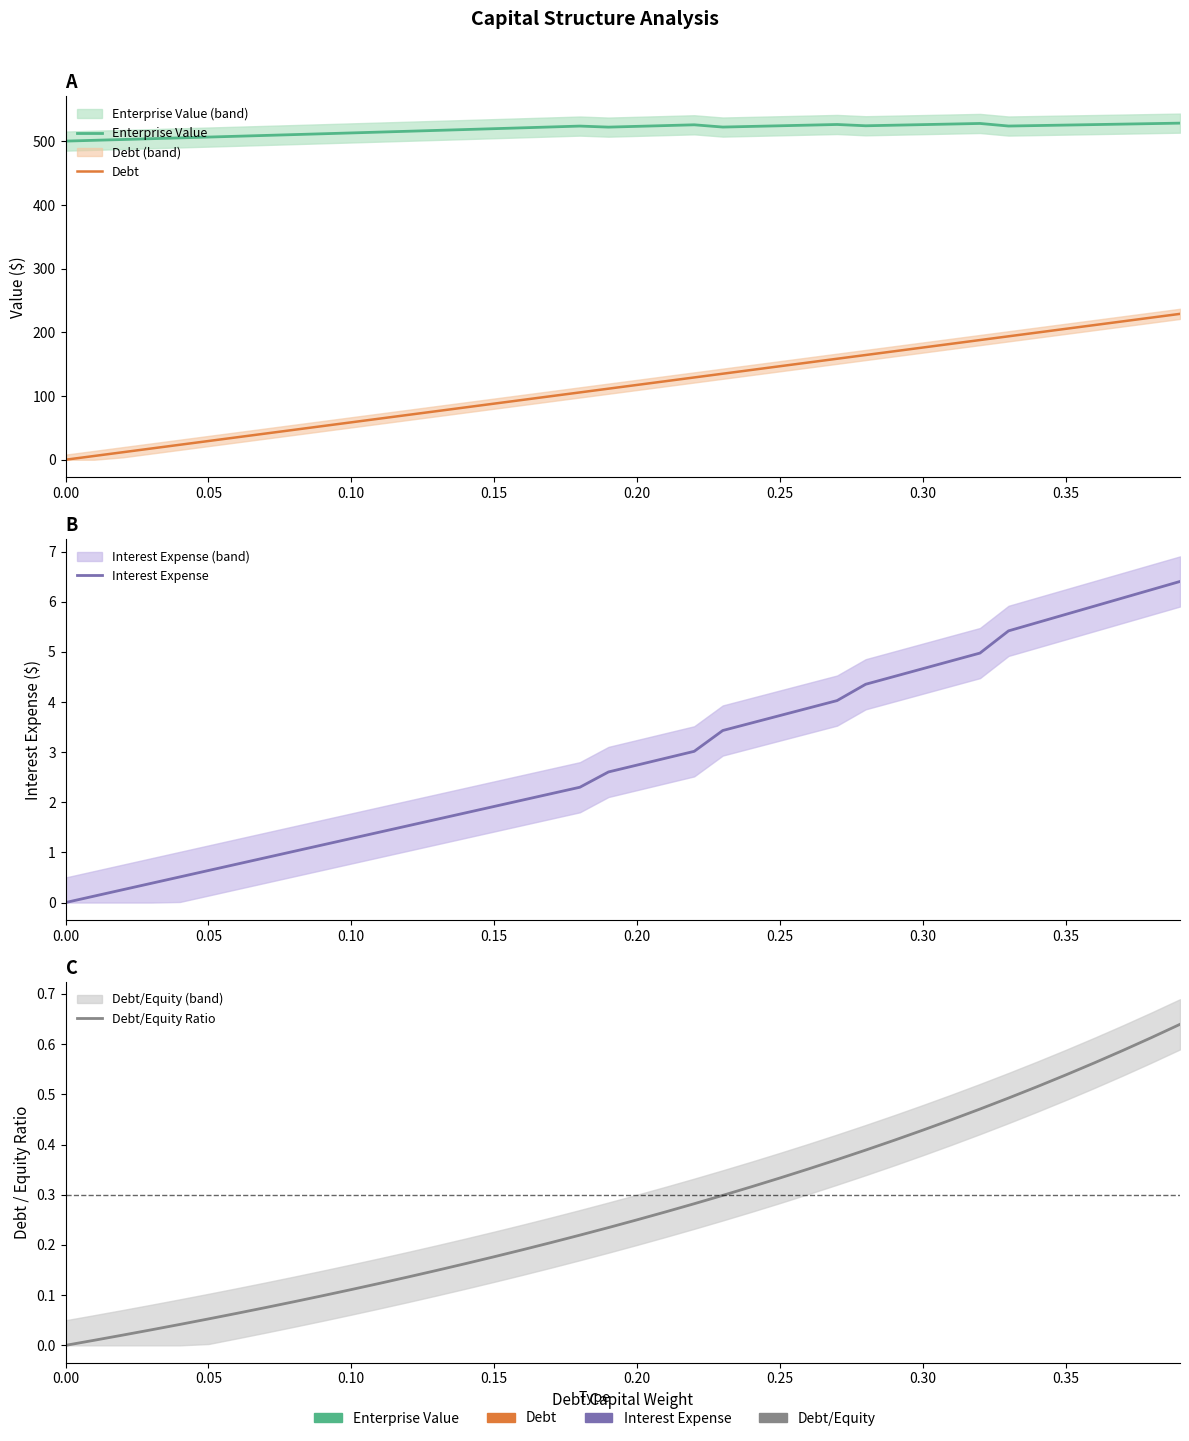

How many lines are shown in the chart?

4